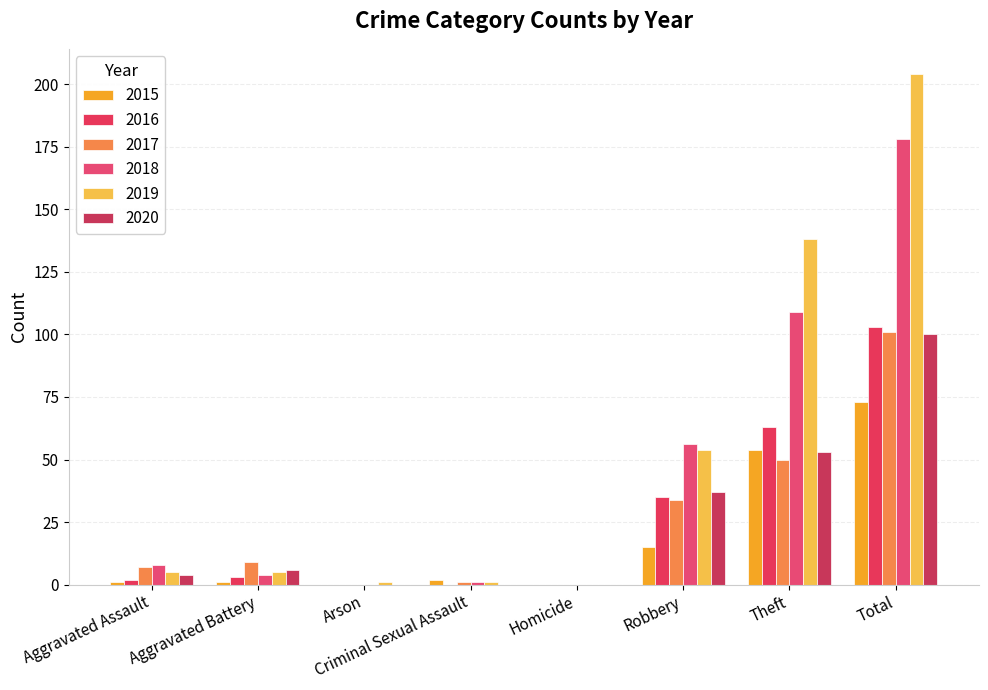

Which series has the widest spread of values?

2019